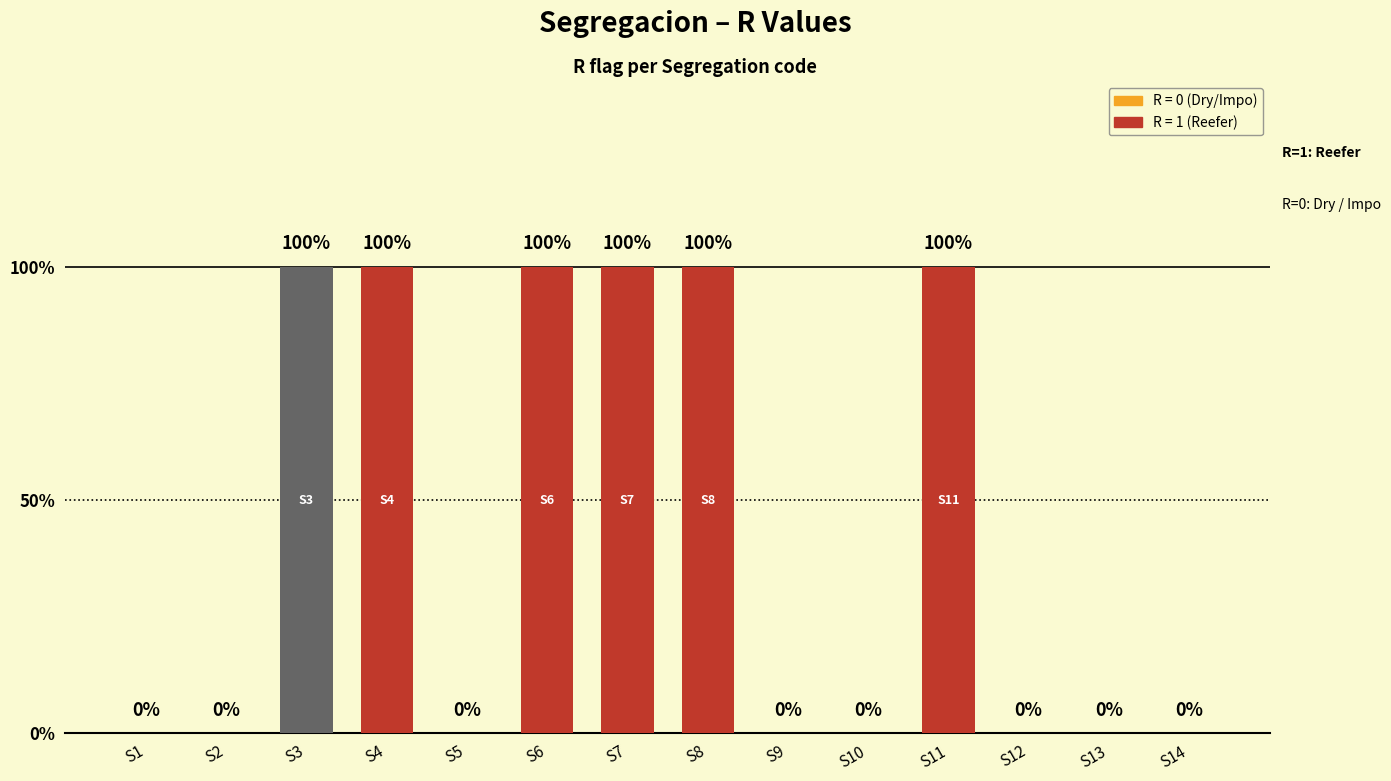

Which has a higher value, S3 or S13?

S3